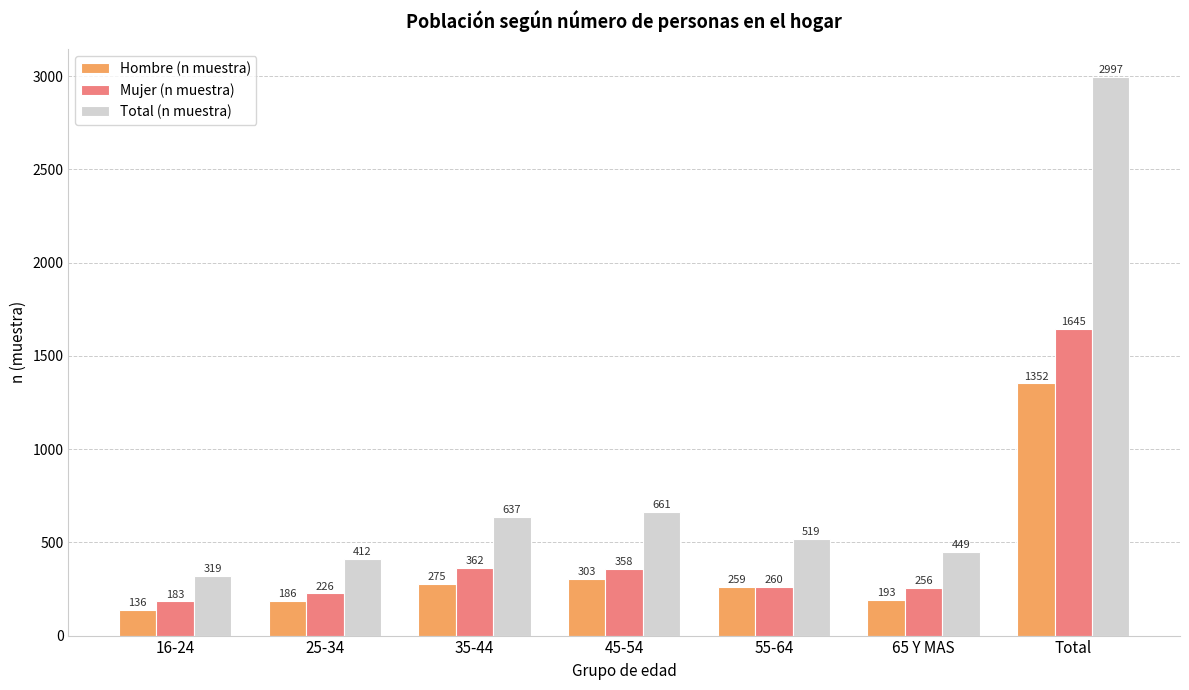

What is the average value of the Total (n muestra) series?

856